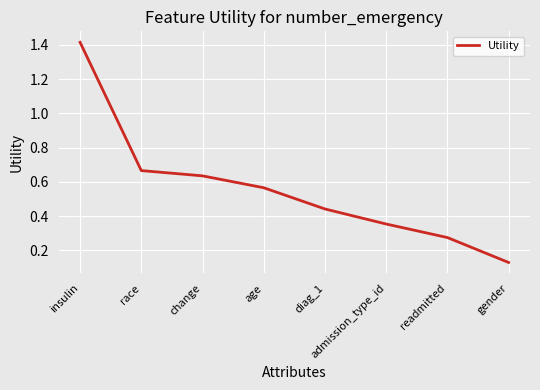

At which category does the chart reach its peak across all series?

insulin